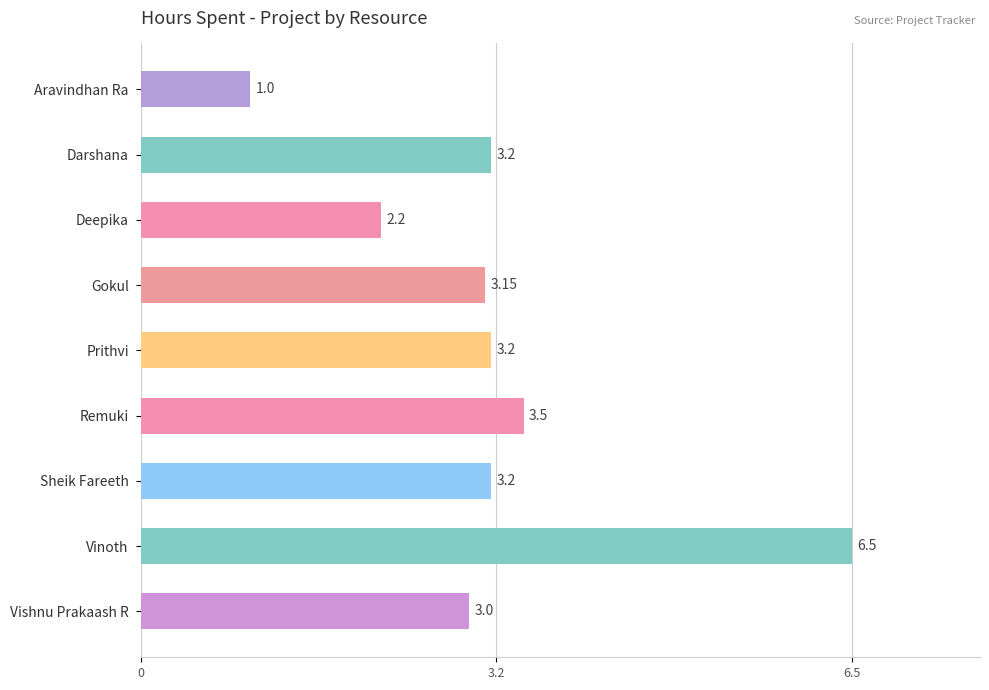

At which category does the chart reach its minimum across all series?

Aravindhan Ra